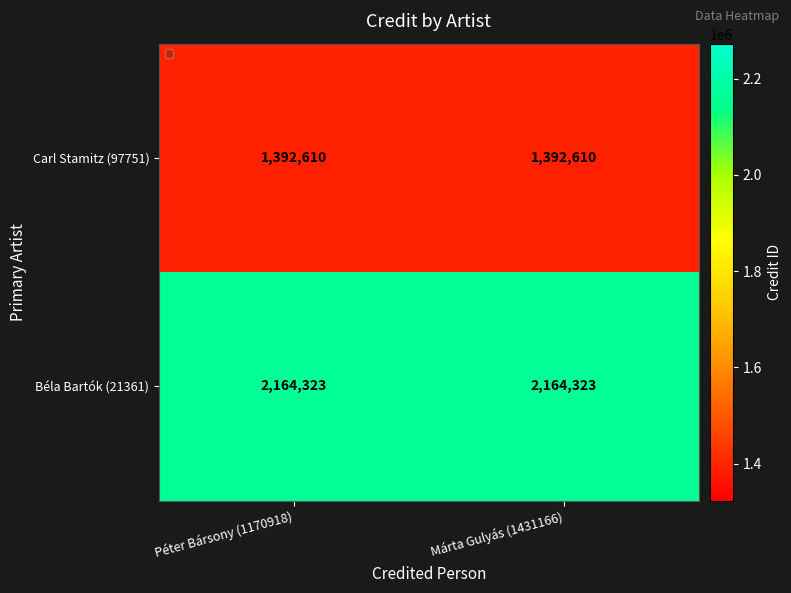

What is the greatest value displayed?

2164323